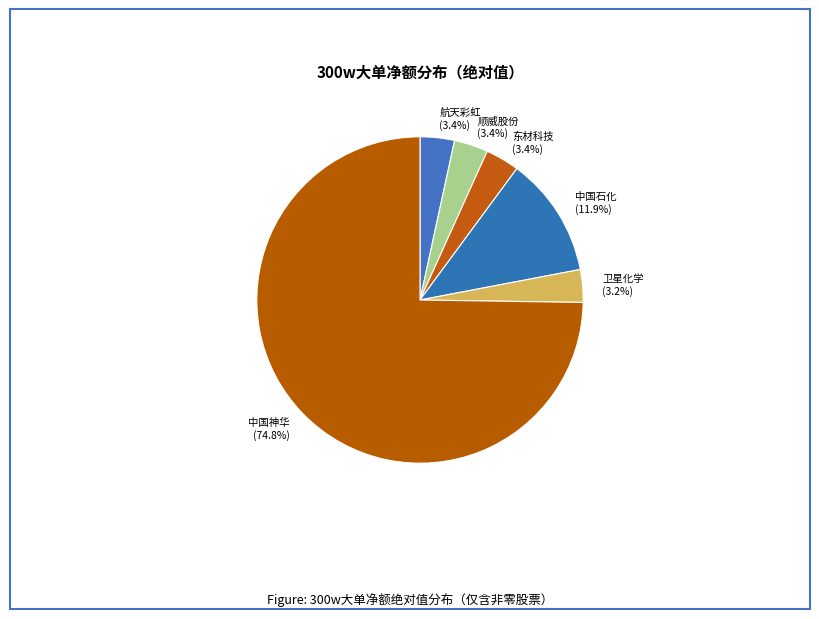

What is the ratio of the value at 东材科技 to the value at 顺威股份?

1.0